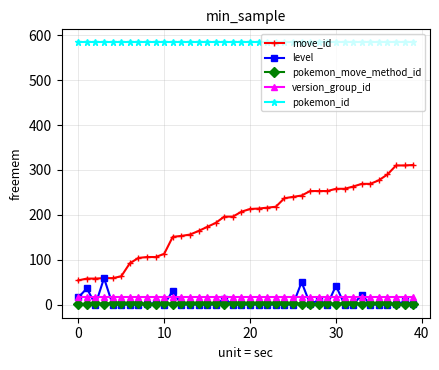

What is the maximum value for pokemon_id?

584